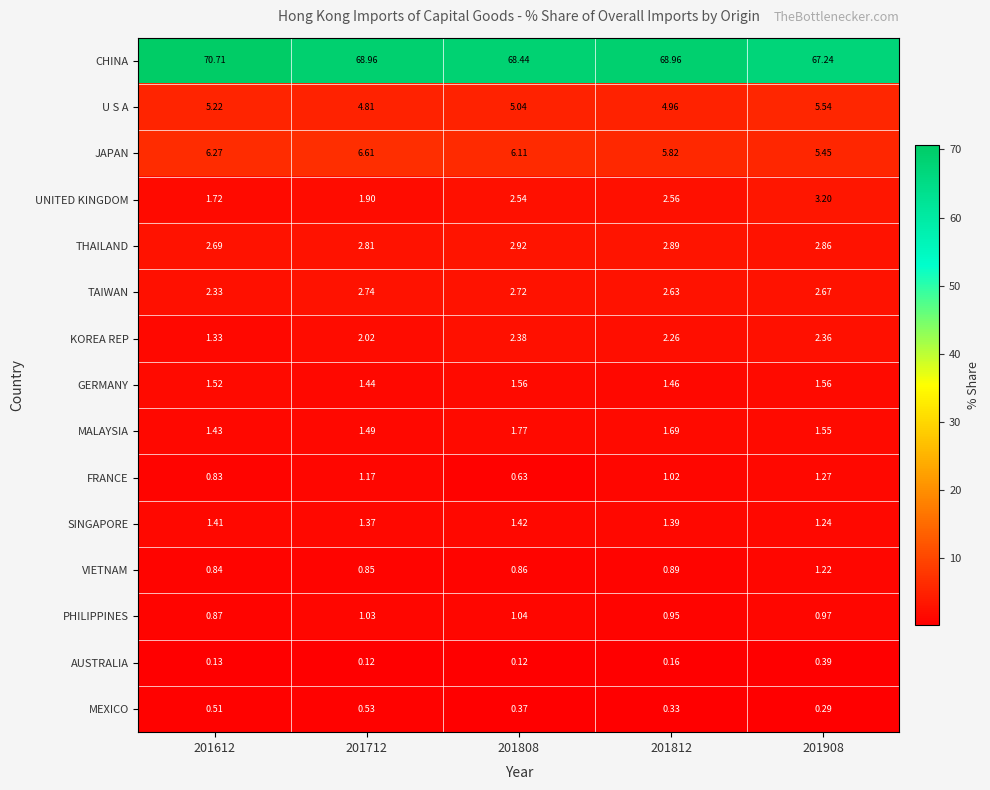

Which series has the largest range (max minus min)?

CHINA